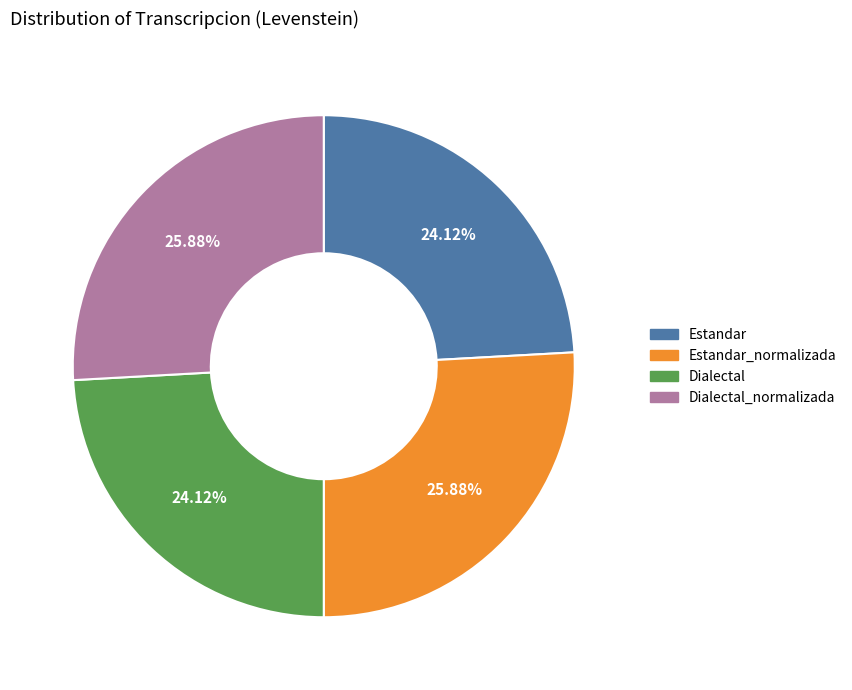

Is there any slice that represents more than half of the pie?

No